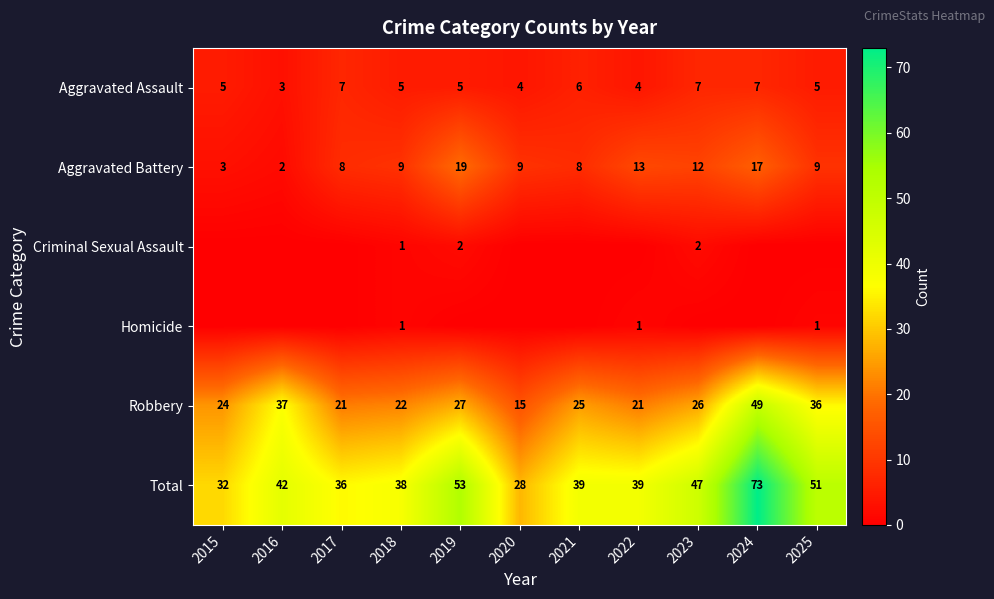

What is the sum of all Aggravated Assault values?

58